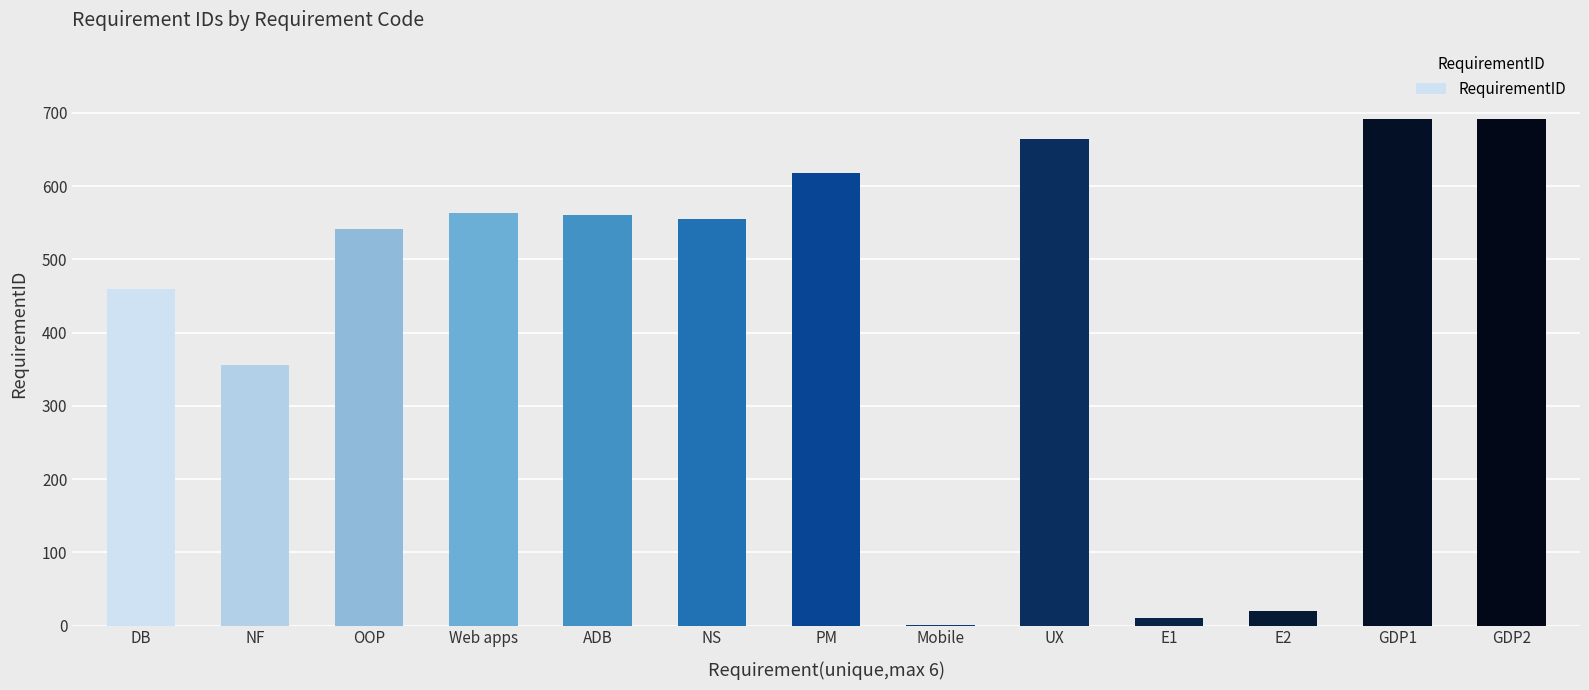

How many series are shown in this chart?

1